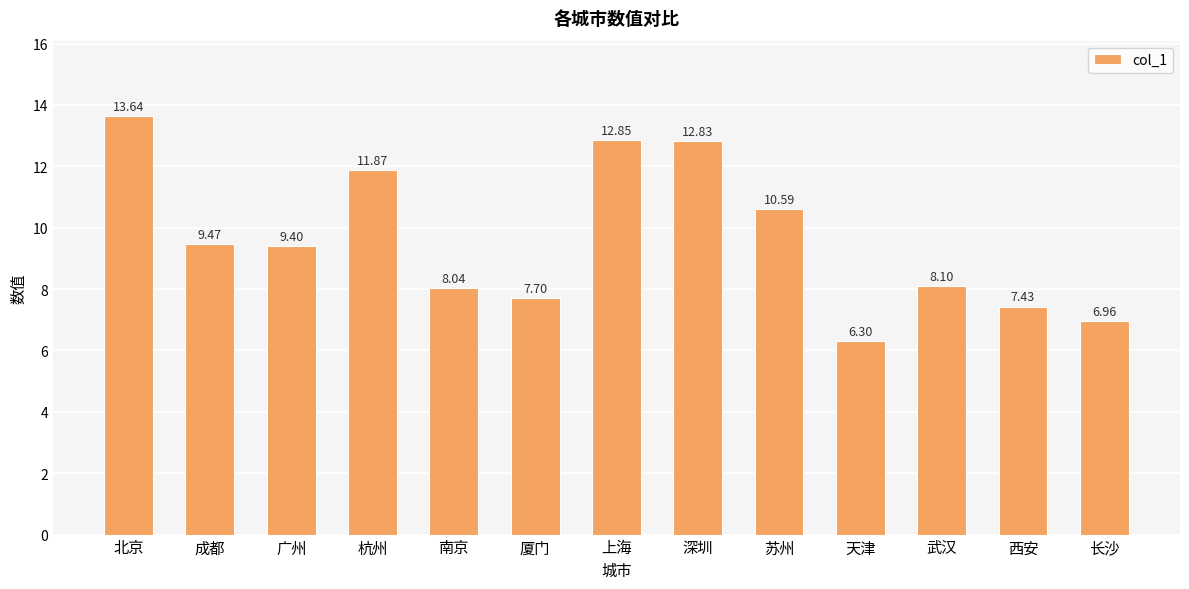

List the labels in order of value, largest first.

北京, 上海, 深圳, 杭州, 苏州, 成都, 广州, 武汉, 南京, 厦门, 西安, 长沙, 天津